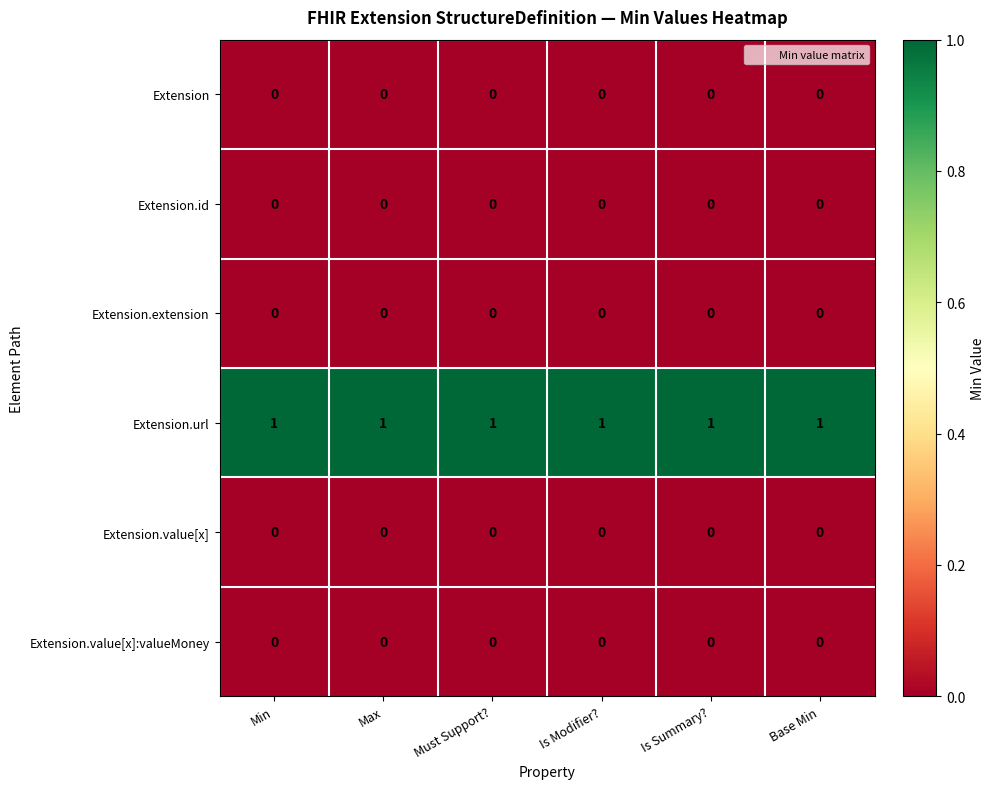

The Extension.url series shows 2 at Must Support?. True or false?

False